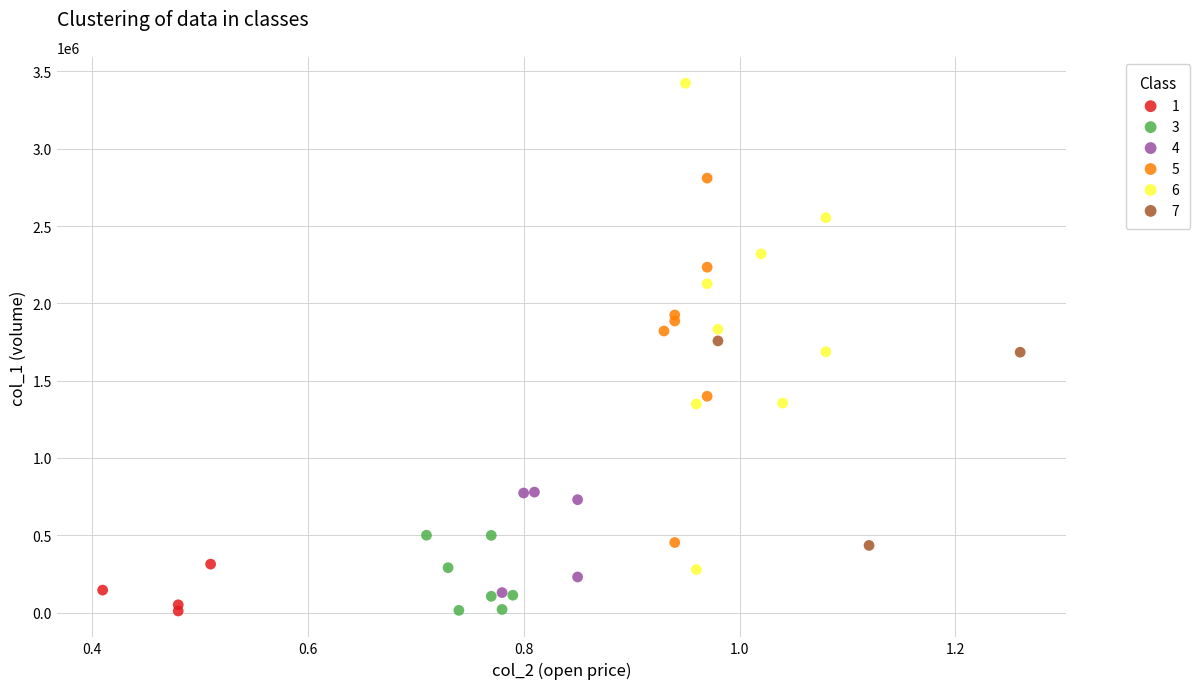

What are all the series names shown in the legend?

1, 3, 4, 5, 6, 7